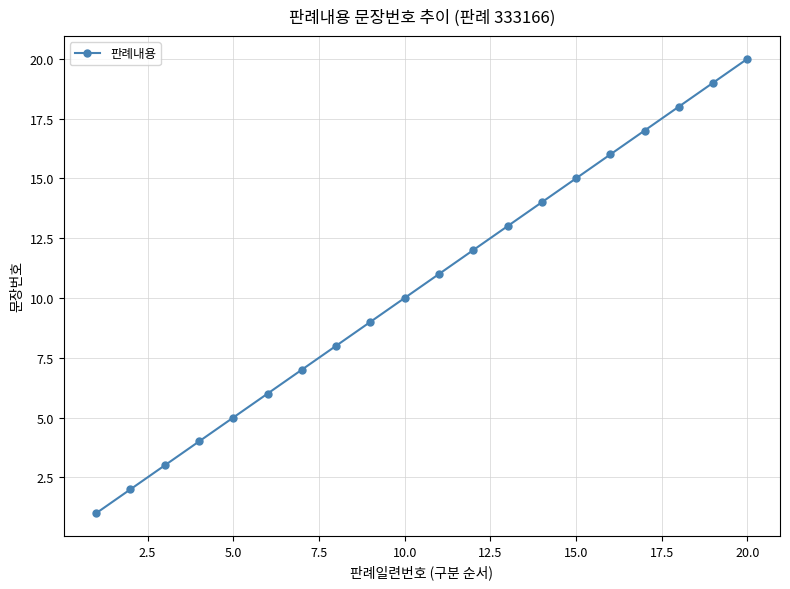

True or false: the data has more than 2 interior local peaks.

False